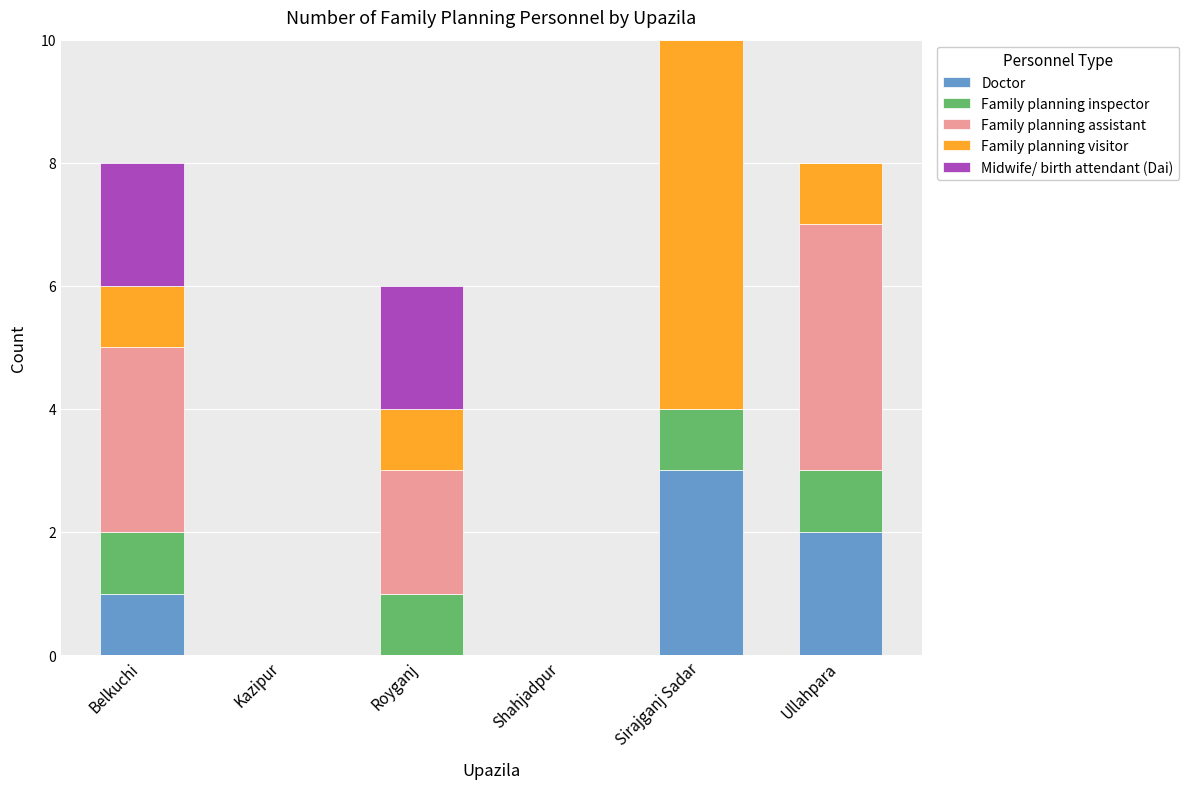

Reading left to right, what are the values for Doctor?

Belkuchi=1	Kazipur=0	Royganj=0	Shahjadpur=0	Sirajganj Sadar=3	Ullahpara=2